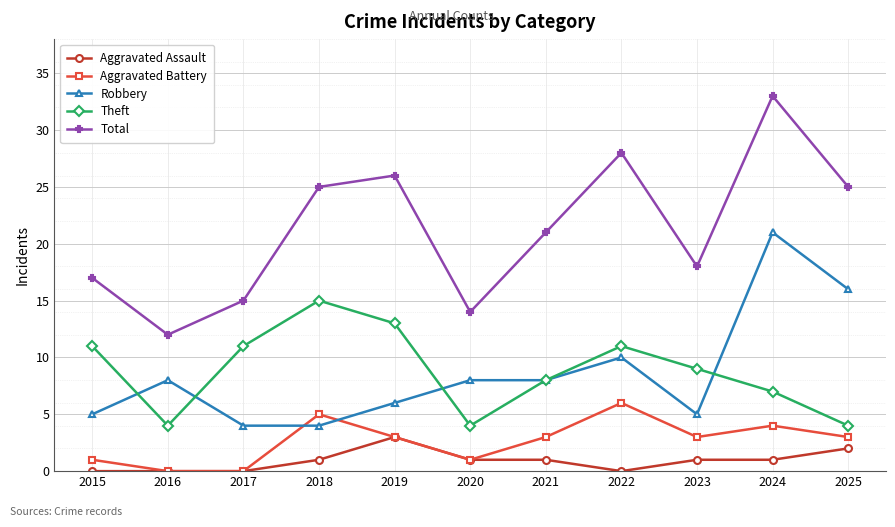

What is the value of the Aggravated Battery point at the 1st from the left?

1